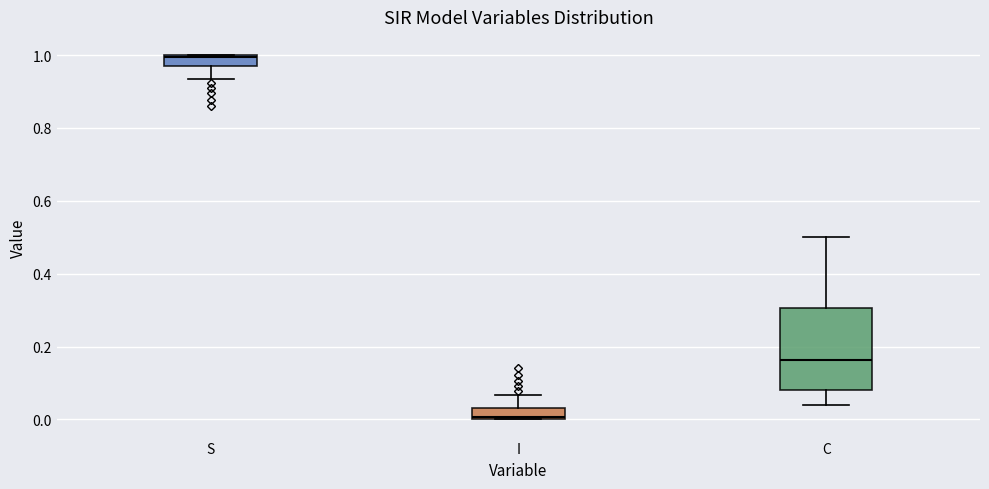

Which box has the lowest median line?

I